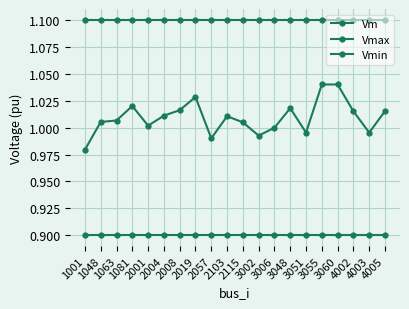

Is the value of Vm at 2004 greater than the value of Vmax at 4002?

No